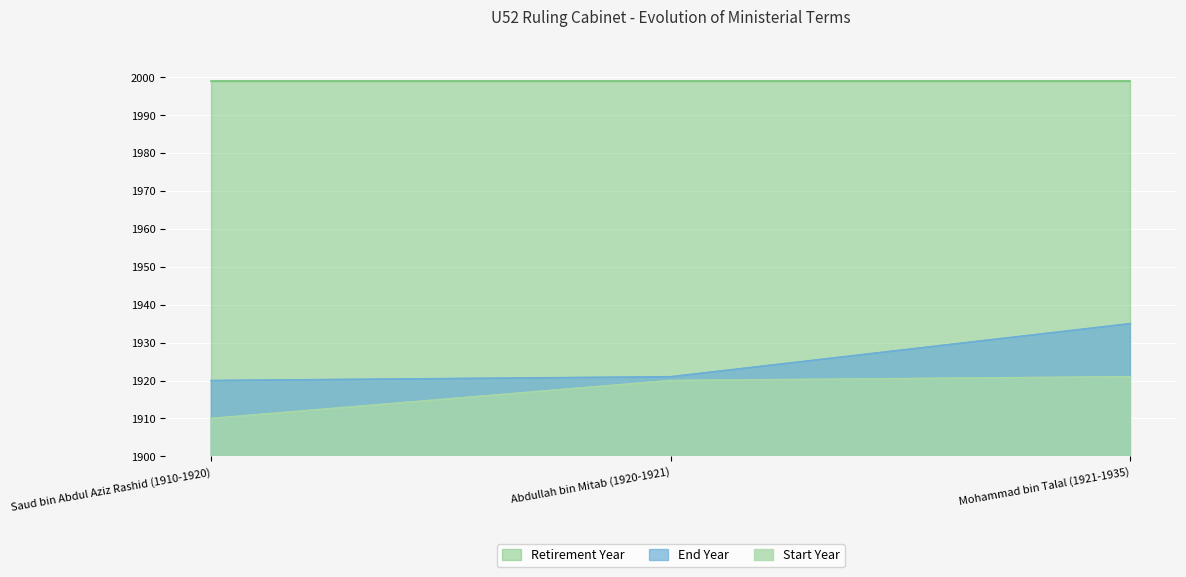

What is the value of the End Year point at the 1st from the left?

1920